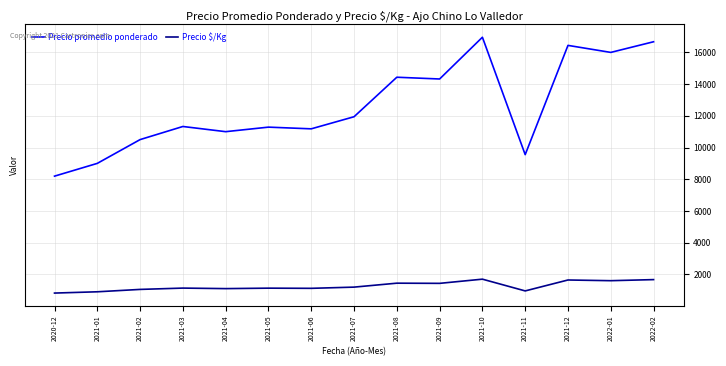

What is the greatest value displayed?

16957